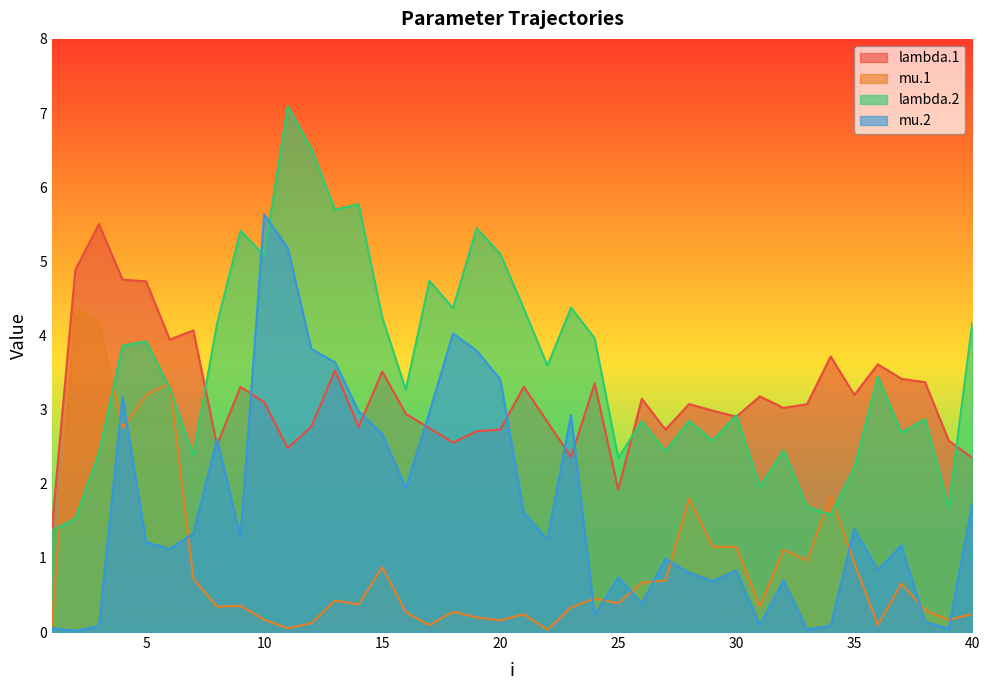

Rank the series at 32 from lowest to highest value.

mu.2, mu.1, lambda.2, lambda.1